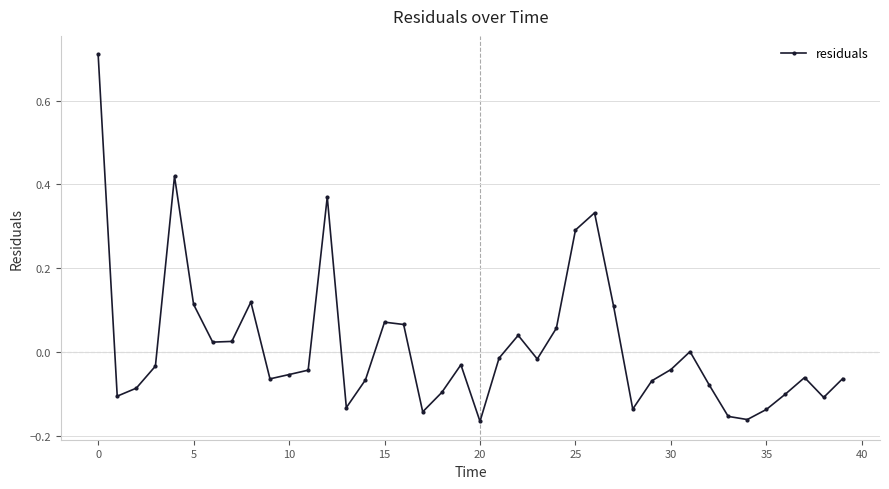

What is the difference between the maximum and minimum values?

0.9